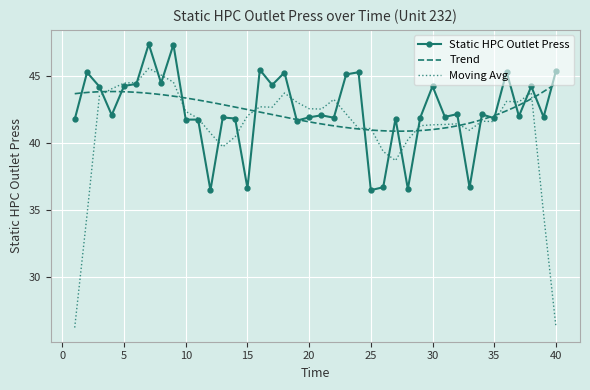

What is the sum of all values?

1695.9